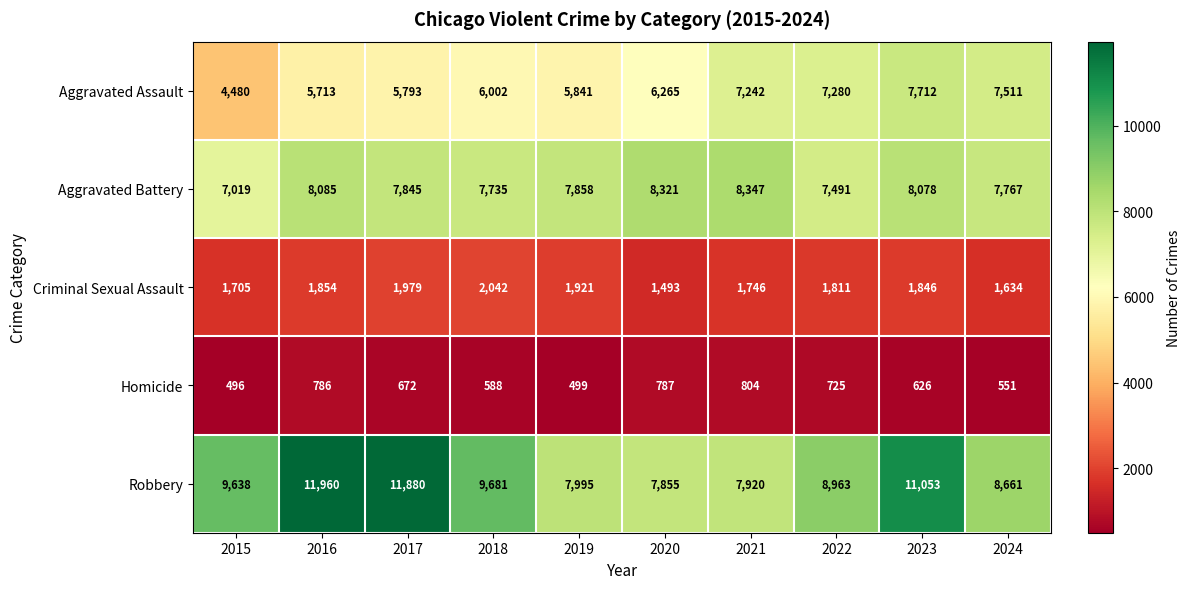

Where is Criminal Sexual Assault nearest to the value 1767?

2021